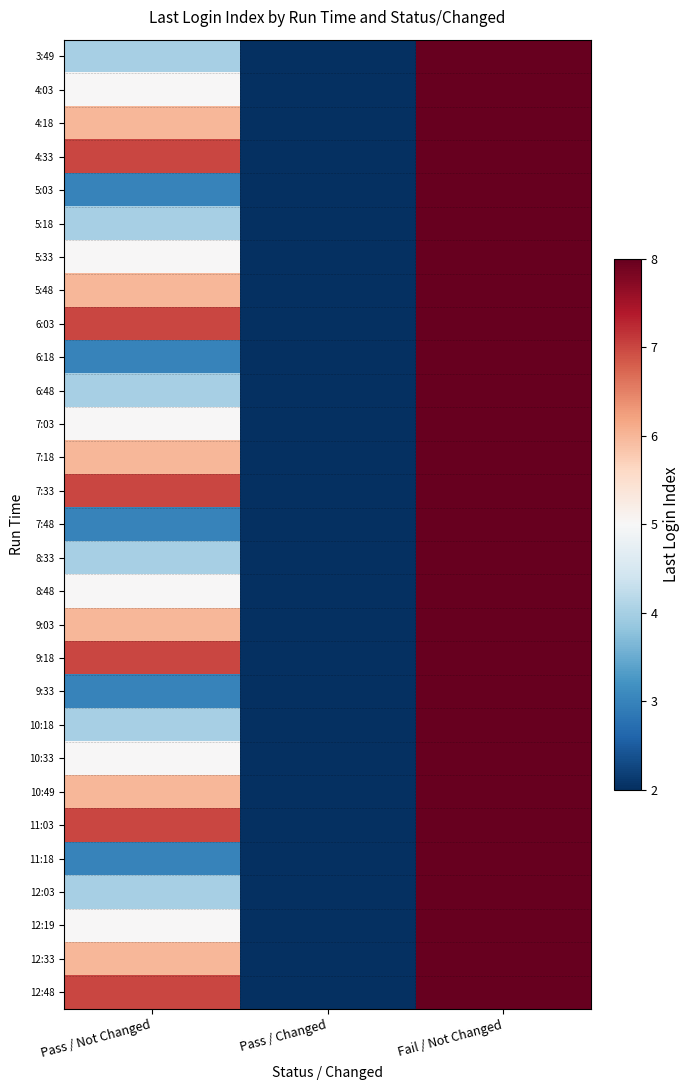

What is the maximum value shown in the chart?

8